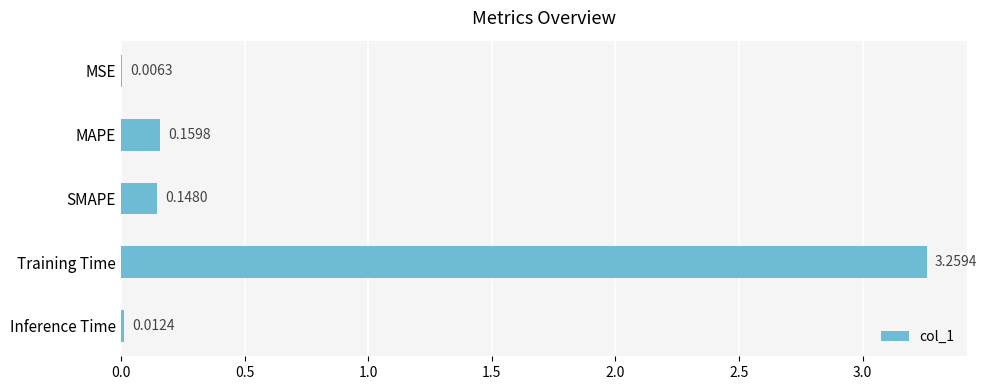

At which label is the value closest to 1?

MAPE